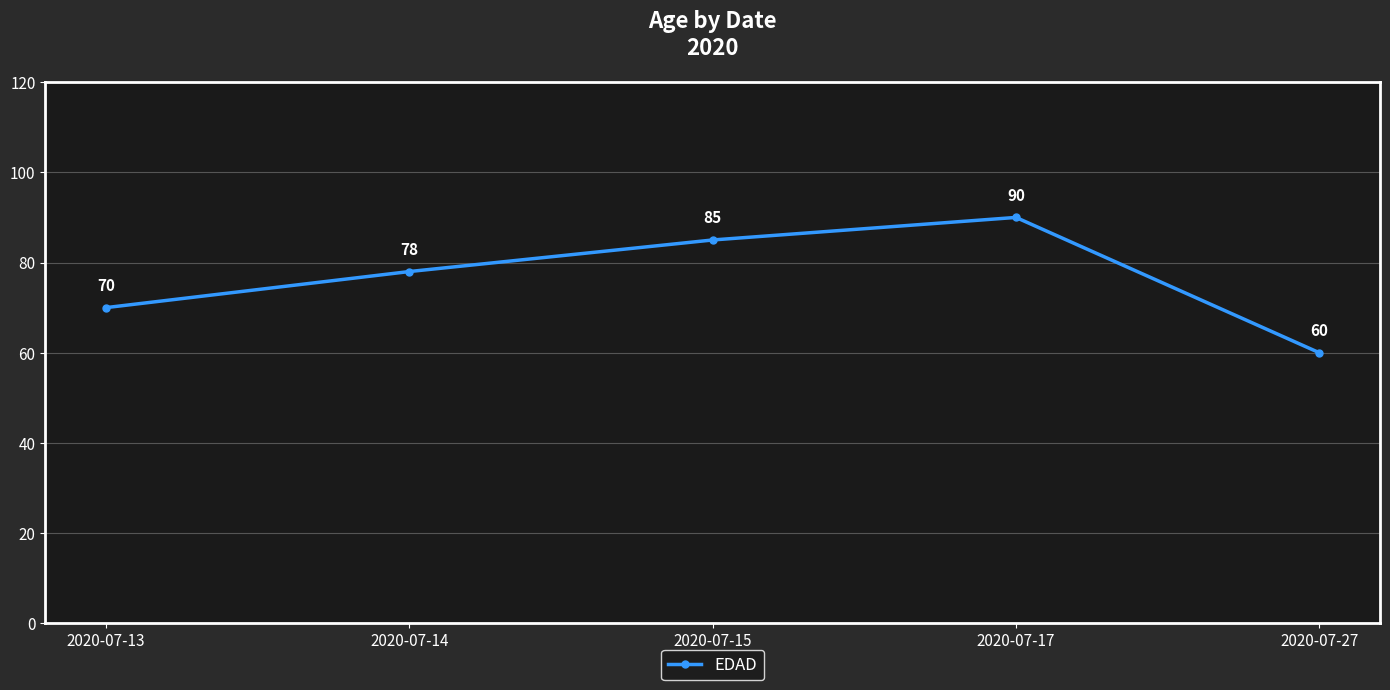

True or false: the data shows 126 at 2020-07-14.

False